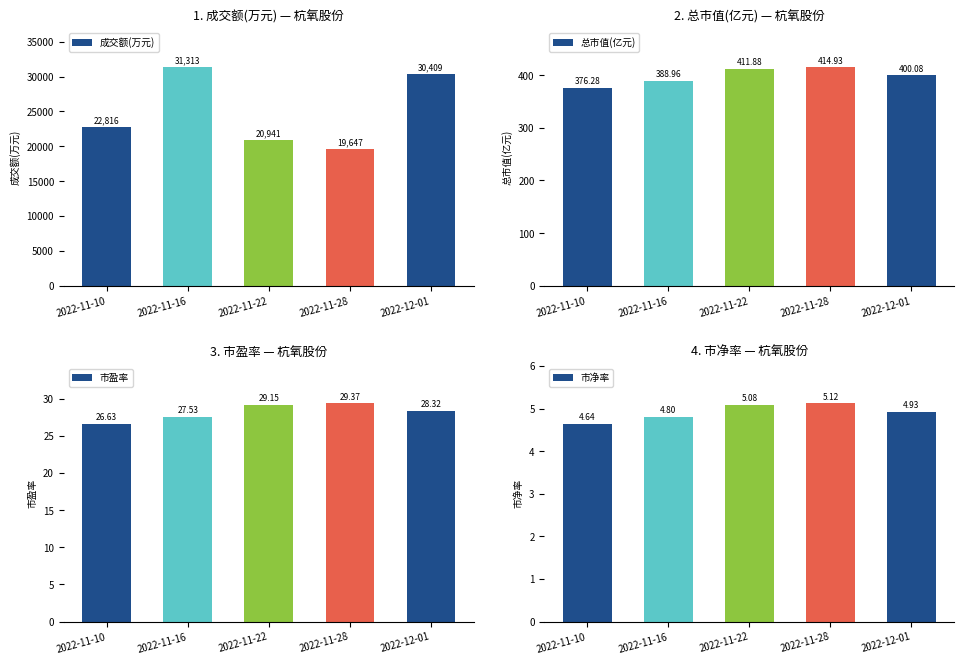

List the labels in order of 总市值(亿元) value, largest first.

2022-11-28, 2022-11-22, 2022-12-01, 2022-11-16, 2022-11-10